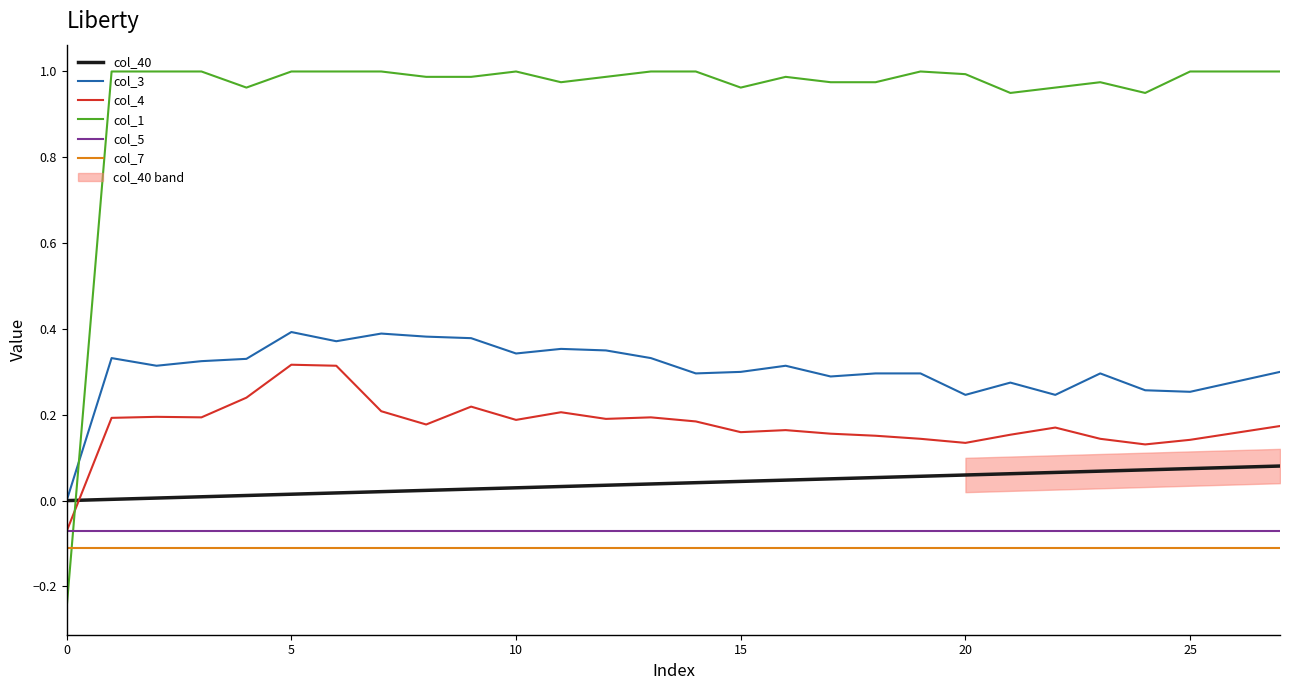

How many distinct data groups are displayed?

6